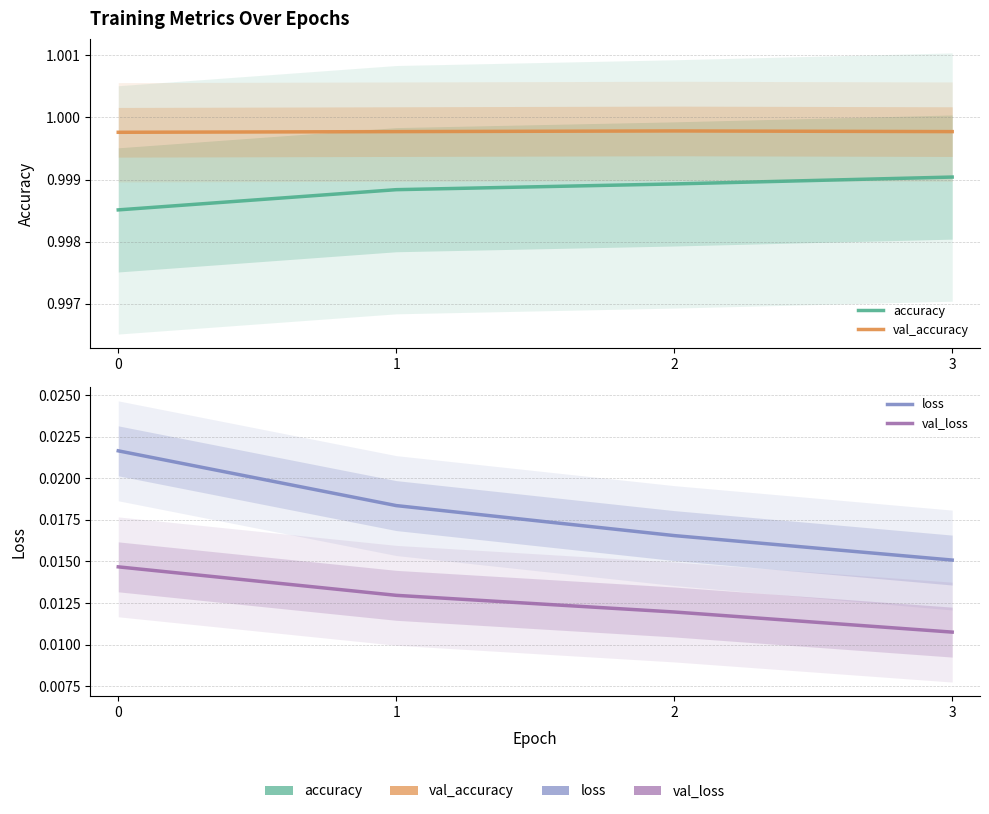

Which series has the largest total across all categories?

val_accuracy